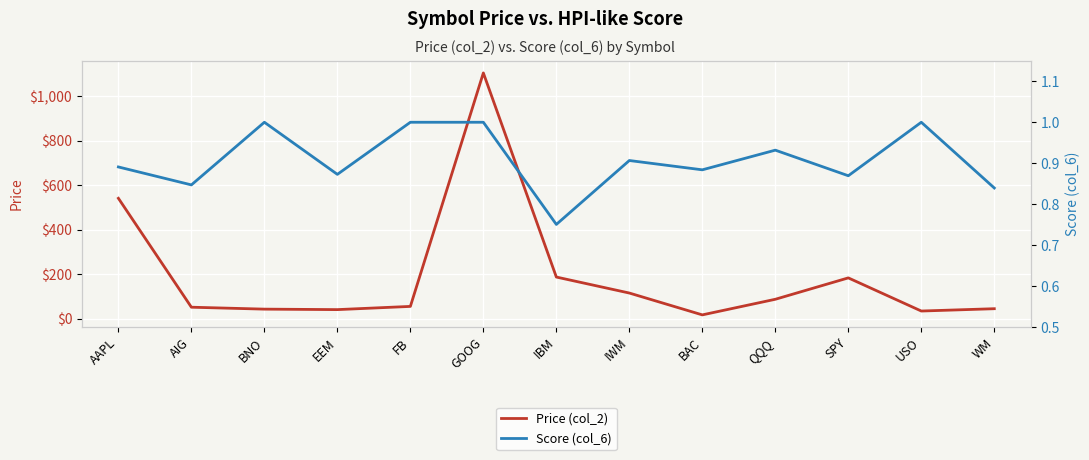

At which category does Score (col_6) reach its first local peak?

BNO